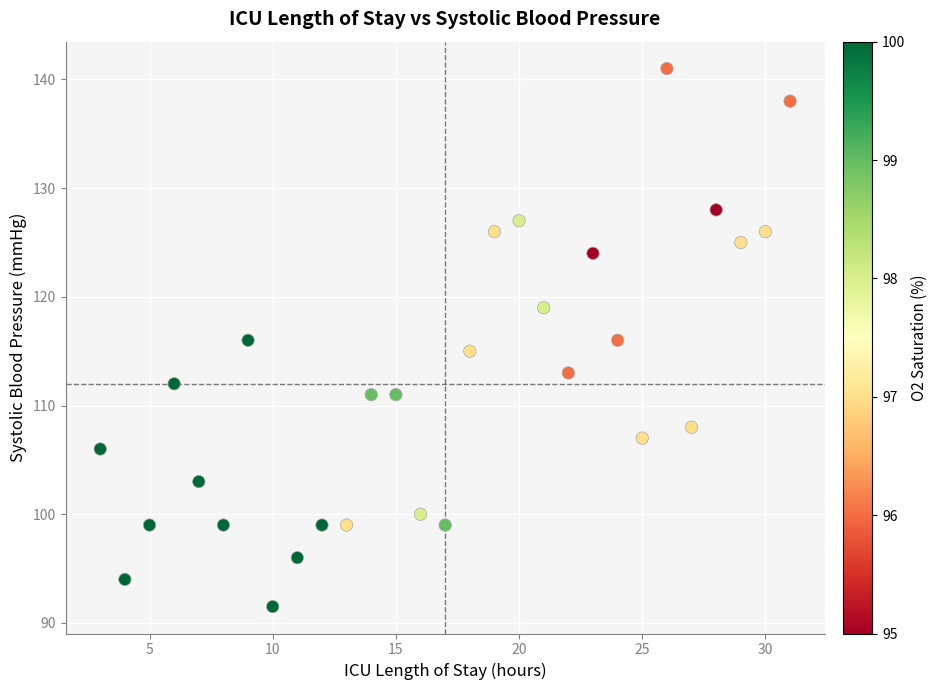

What is the range of Y values (max minus min)?

49.5